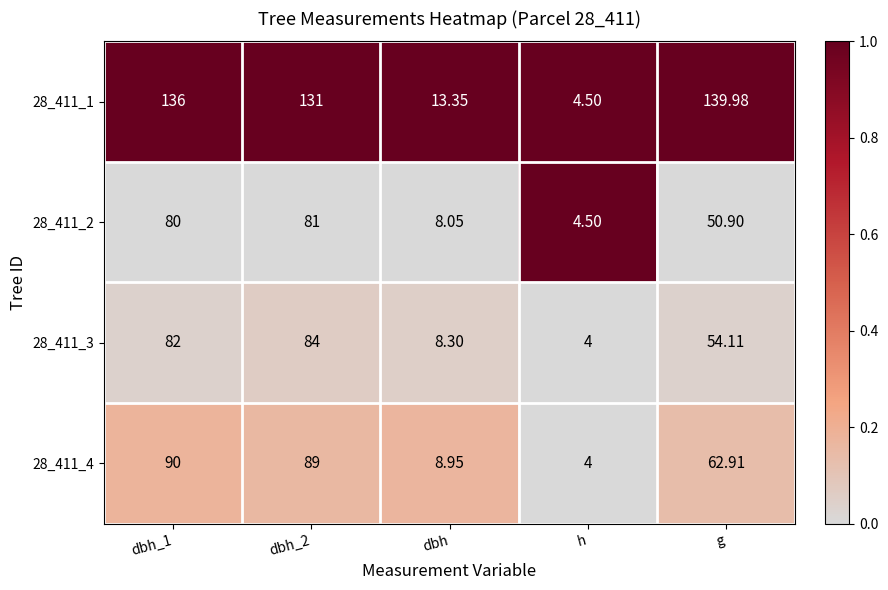

At which label does 28_411_4 reach its minimum?

h